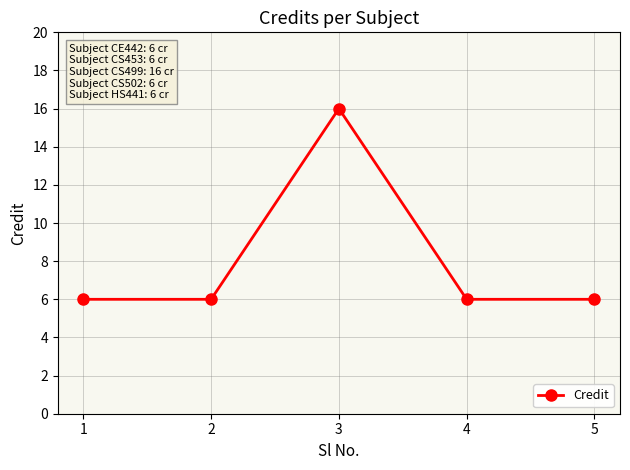

Reading left to right, what are all the values shown in this chart?

6	6	16	6	6